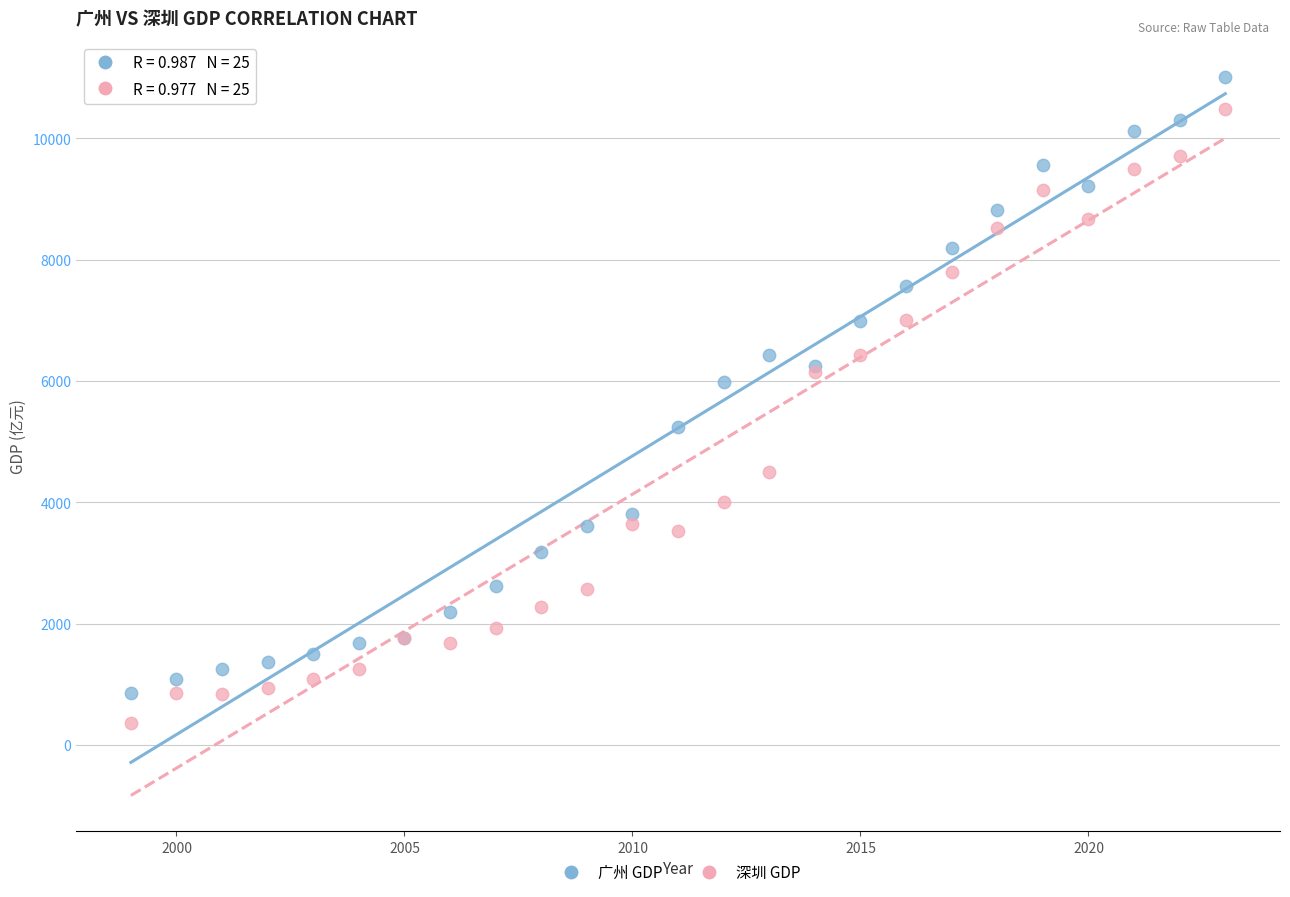

Across all series, what Y value is closest to 5690?

5977.3